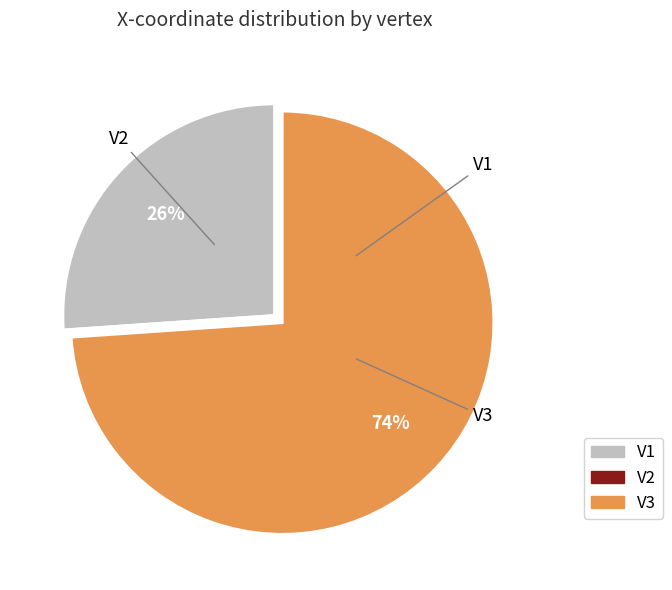

Which slice is the largest?

V3